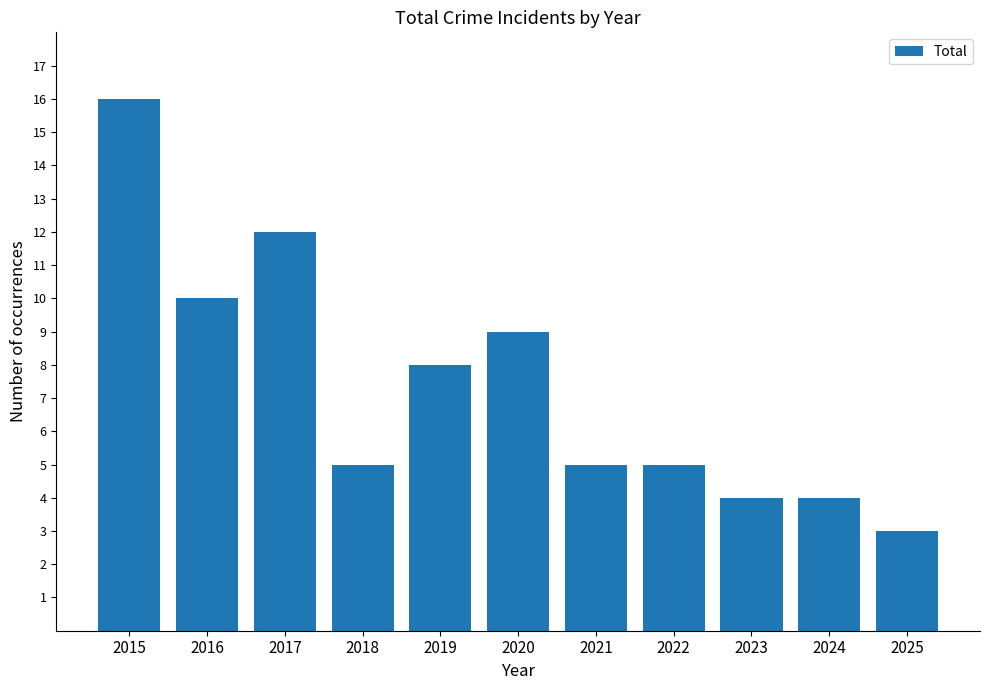

The value at 2025 is 3. True or false?

True